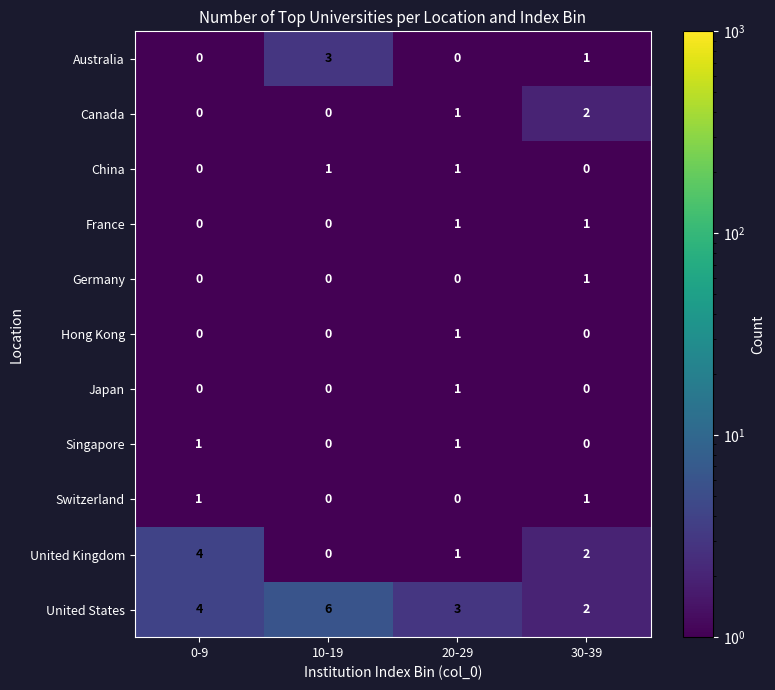

What is the sum of all United States values?

15